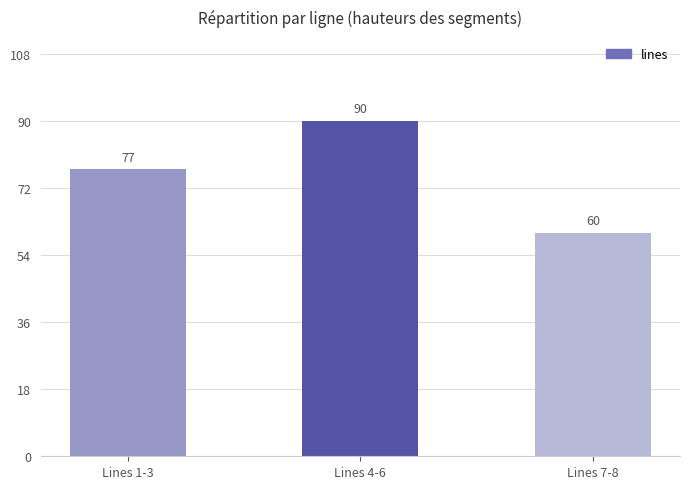

How many data points does each series have?

3